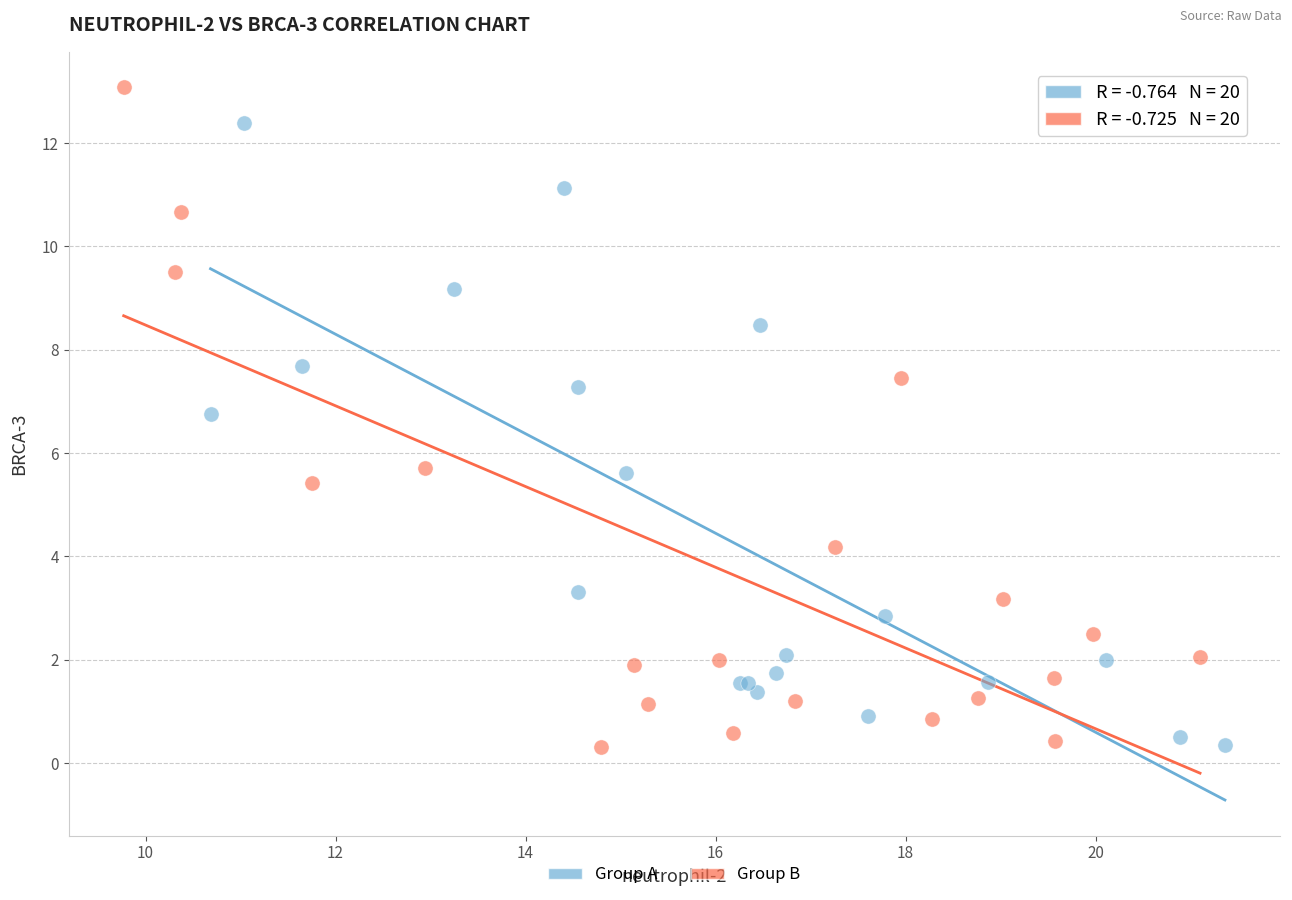

Which series contains the highest Y value?

Group B